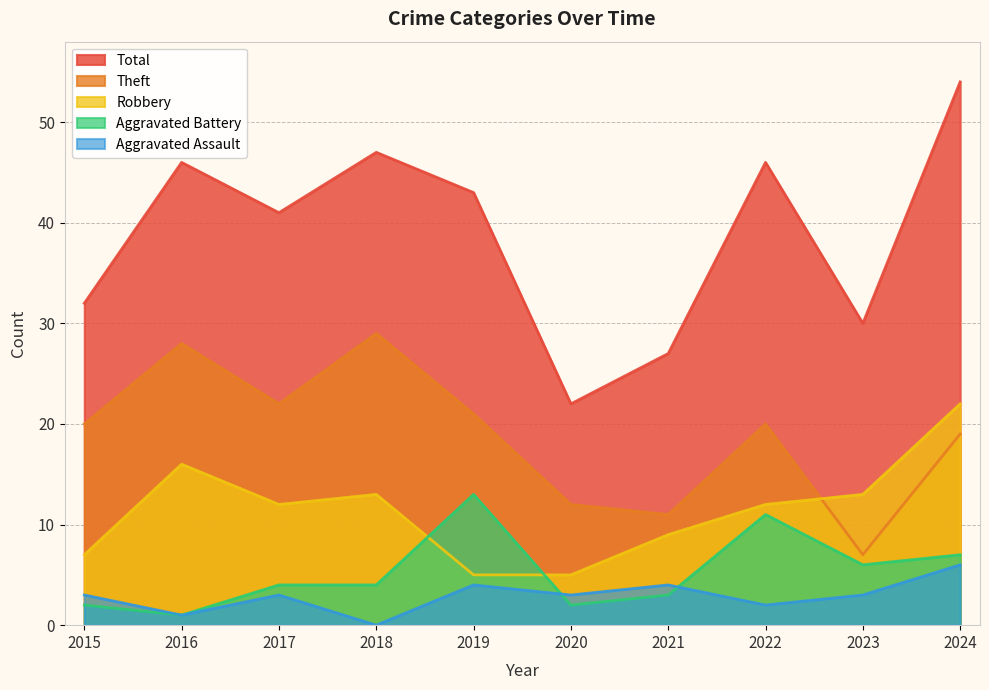

Where does the Aggravated Assault series first go above 3?

2019